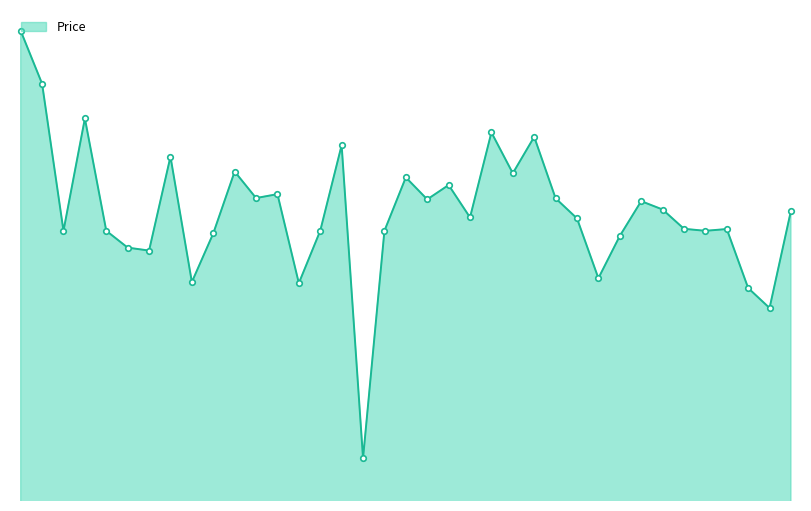

How many lines are shown in the chart?

1